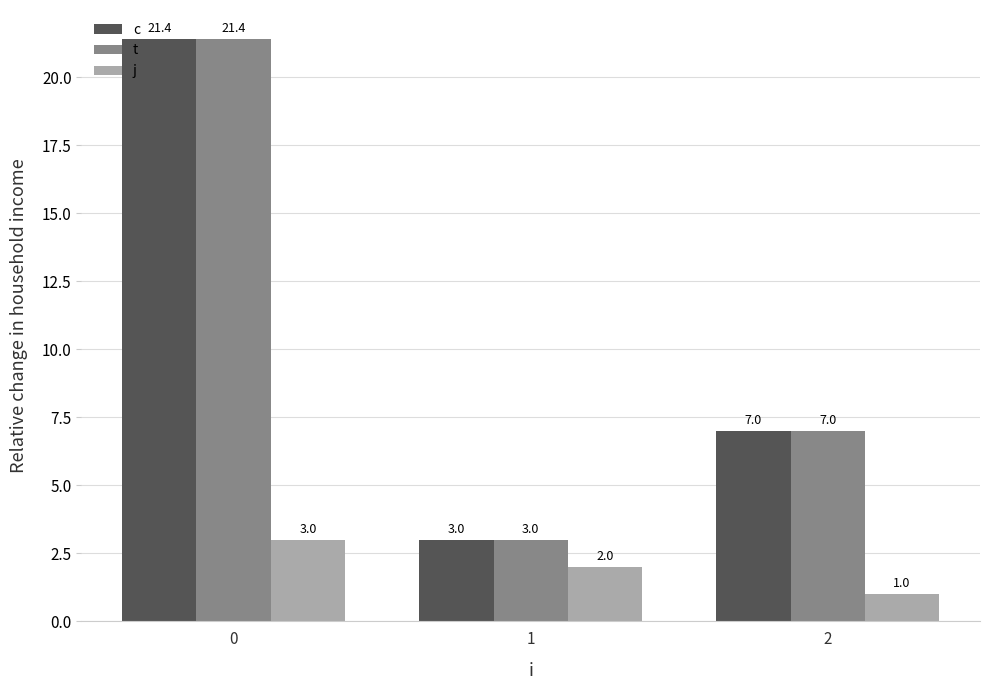

What is the maximum value for t?

21.4